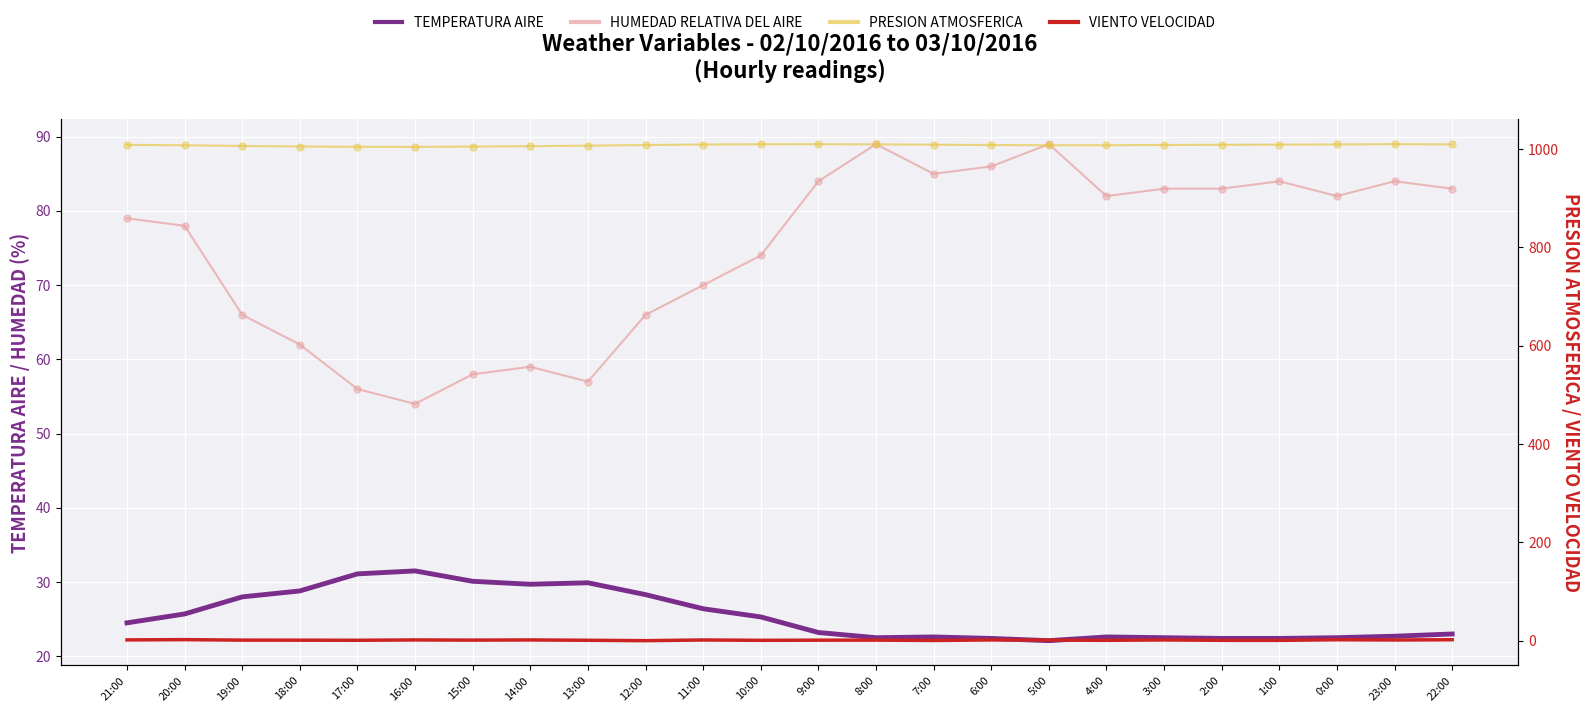

At which category is the sum across all series the highest?

8:00